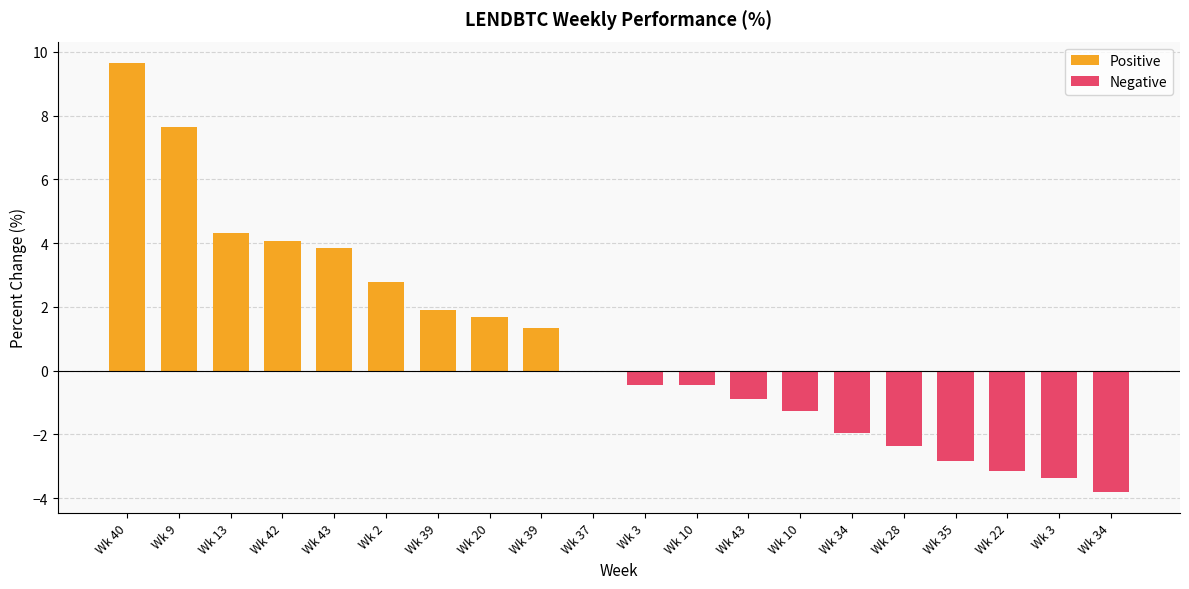

Reading left to right, what are all the values shown in this chart?

Positive: Wk 40=9.6	Wk 9=7.7	Wk 13=4.3	Wk 42=4.1	Wk 43=3.8	Wk 2=2.8	Wk 39=1.9	Wk 20=1.7	Wk 39=1.3	Wk 37=0.0	Wk 3=0.0	Wk 10=0.0	Wk 43=0.0	Wk 10=0.0	Wk 34=0.0	Wk 28=0.0	Wk 35=0.0	Wk 22=0.0	Wk 3=0.0	Wk 34=0.0
Negative: Wk 40=0.0	Wk 9=0.0	Wk 13=0.0	Wk 42=0.0	Wk 43=0.0	Wk 2=0.0	Wk 39=0.0	Wk 20=0.0	Wk 39=0.0	Wk 37=0.0	Wk 3=-0.4	Wk 10=-0.4	Wk 43=-0.9	Wk 10=-1.3	Wk 34=-2.0	Wk 28=-2.3	Wk 35=-2.8	Wk 22=-3.1	Wk 3=-3.4	Wk 34=-3.8